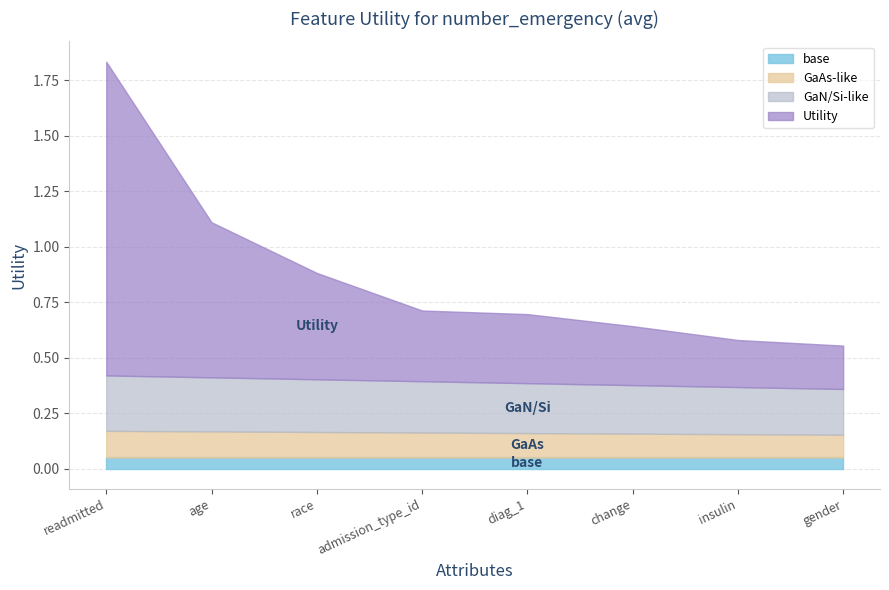

How many lines are shown in the chart?

4